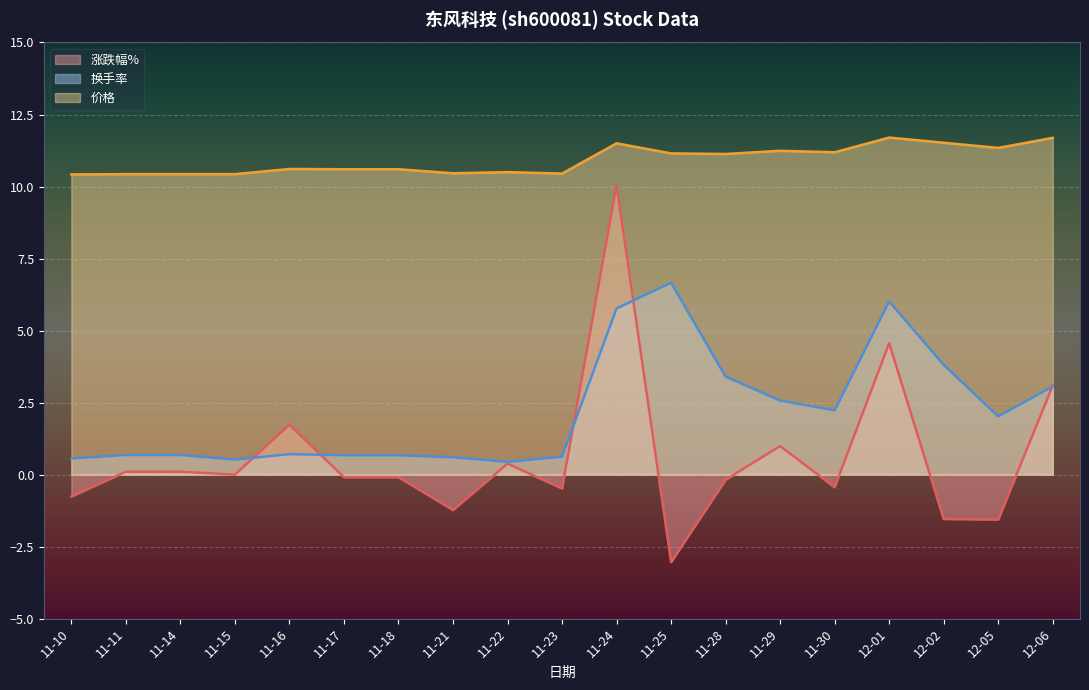

True or false: 换手率 has a value of 2.6 at 11-29.

True